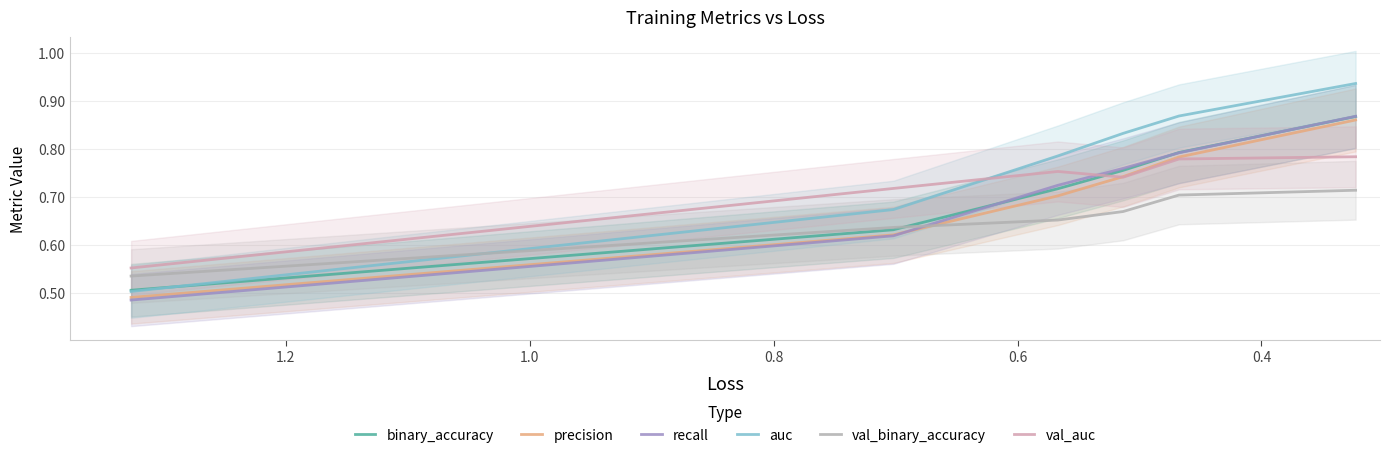

What is the highest value of the recall series?

0.9